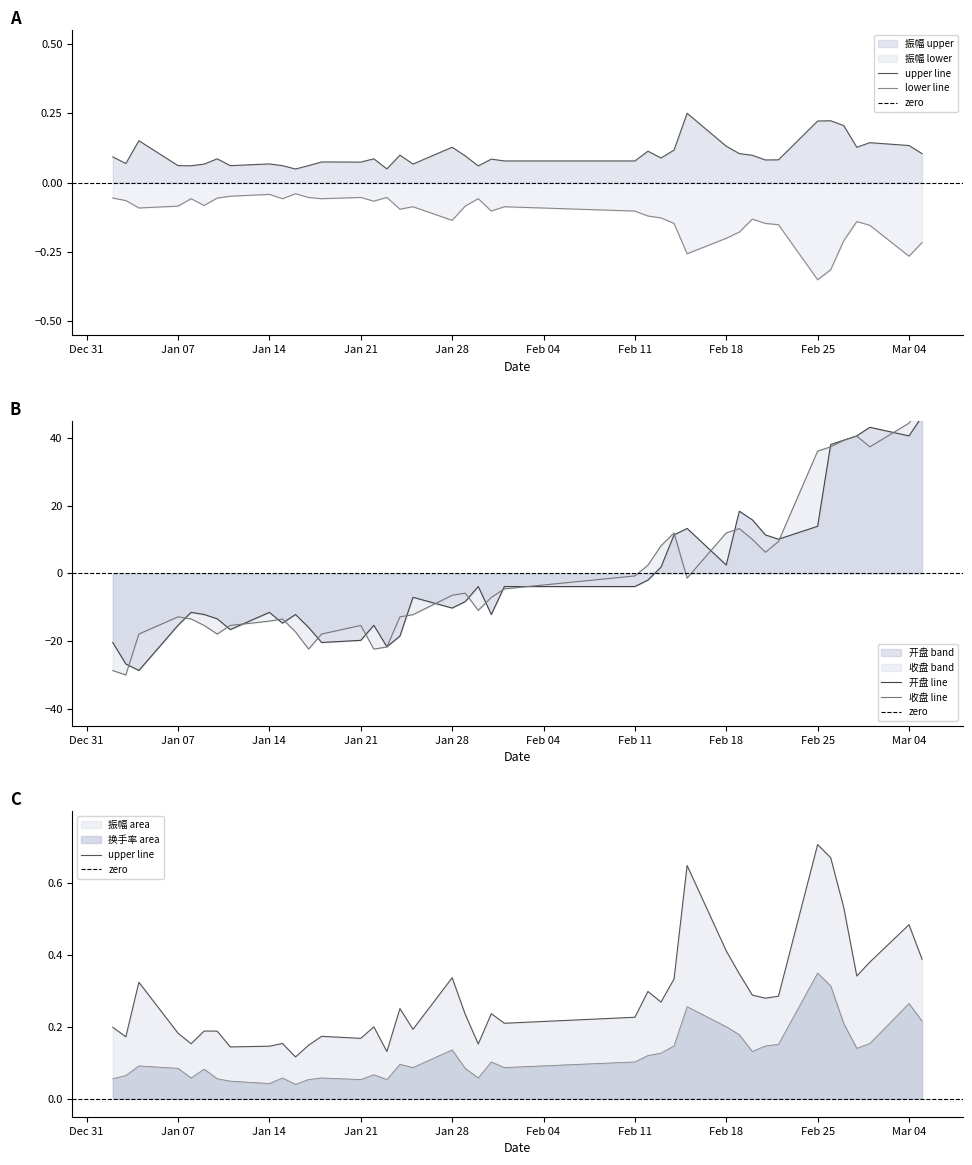

What is the sum of the 收盘 values at 2019-01-03 and 2019-02-22?

-20.6